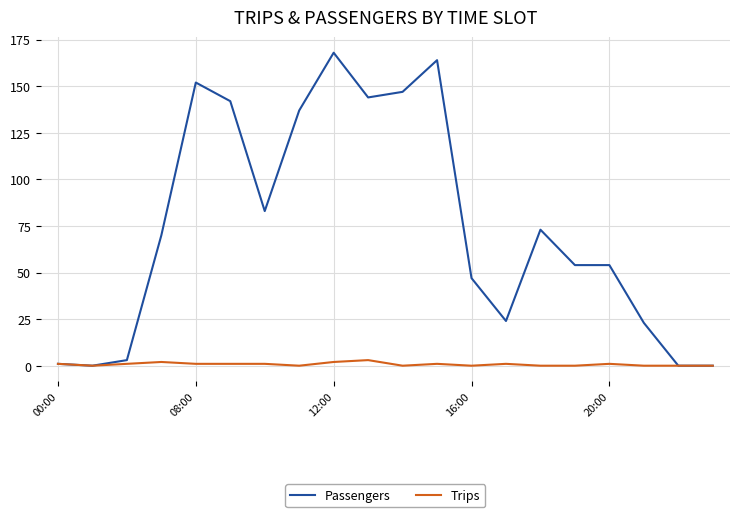

What is the highest value of the Passengers series?

168